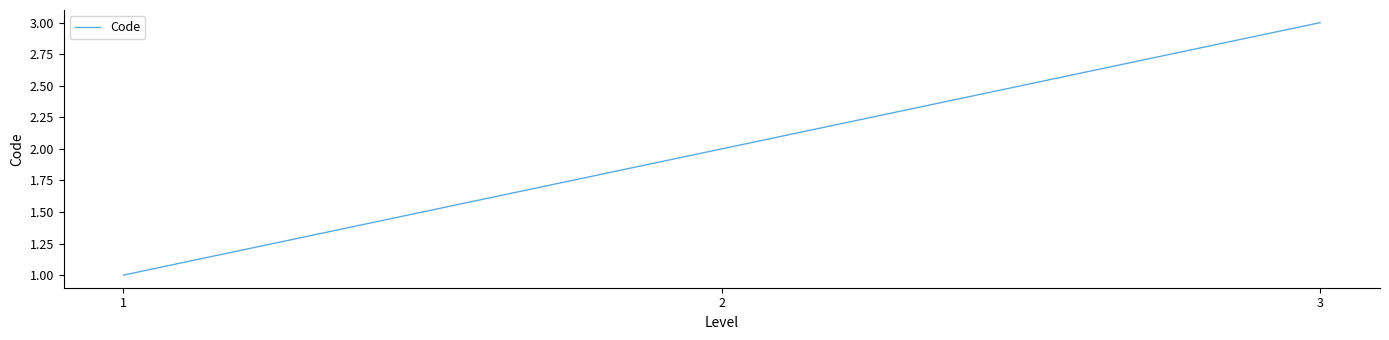

What is the minimum value shown in the chart?

1